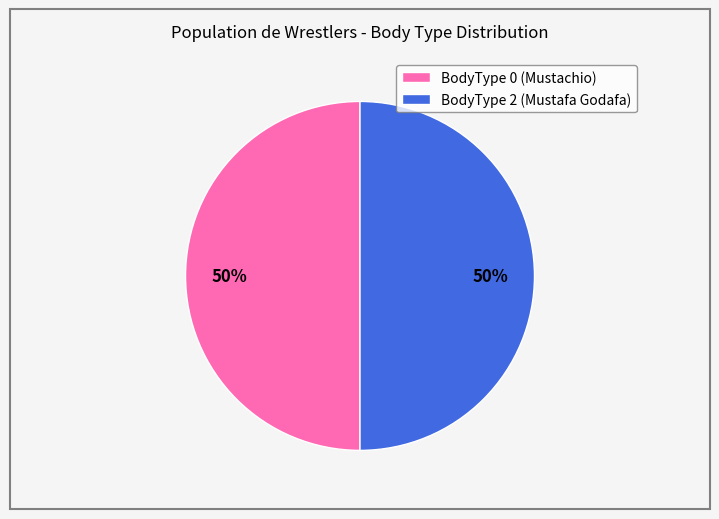

To the nearest percent, what is the average slice percentage?

50%